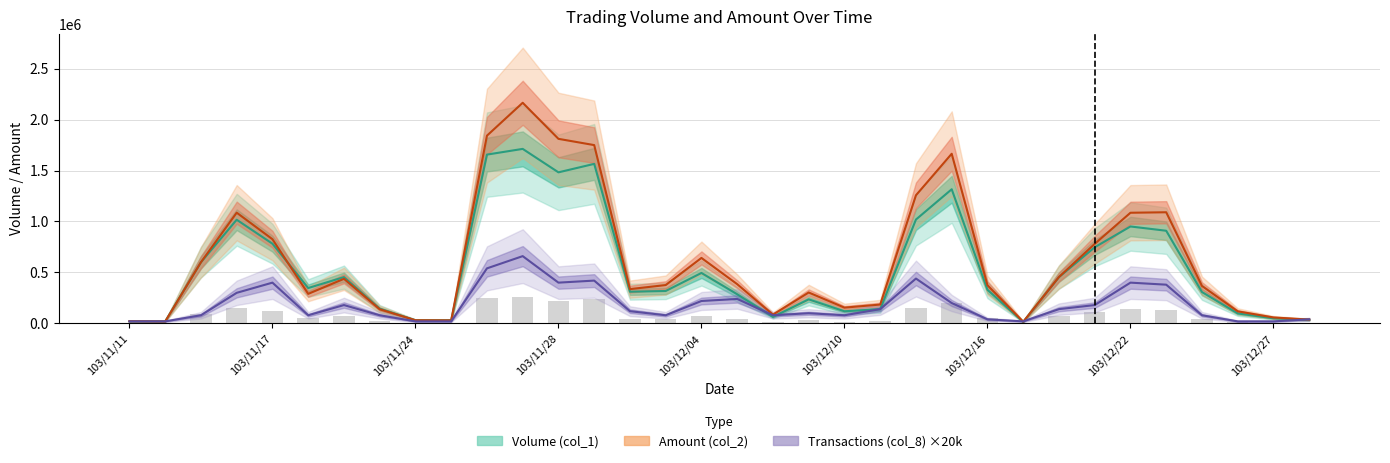

At how many categories does at least one series exceed 259441?

22